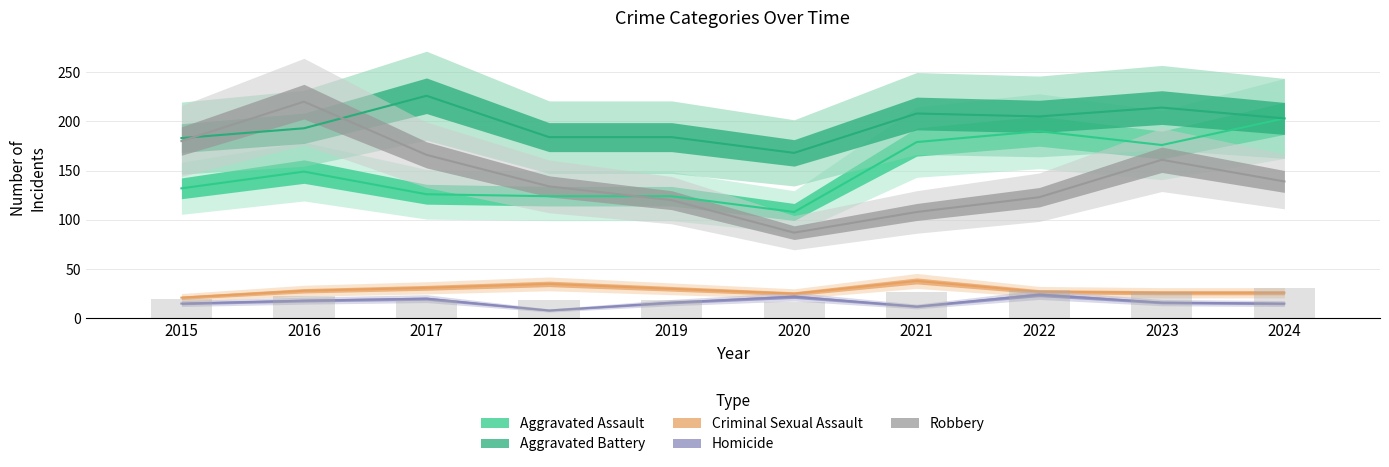

At 2020, list the series in order from largest to smallest.

Aggravated Battery, Aggravated Assault, Robbery, Criminal Sexual Assault, Homicide